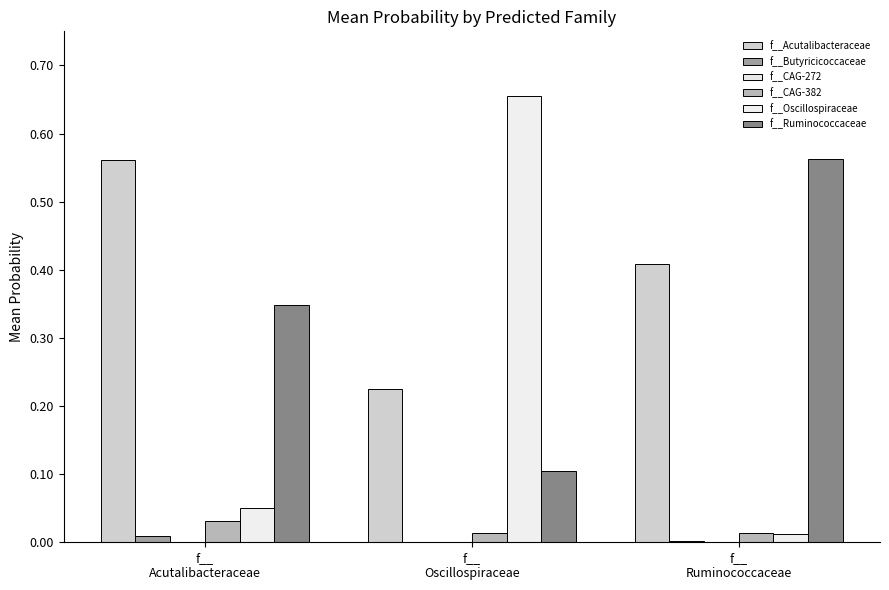

Count the f__CAG-382 values in the range 0 to 1.

3